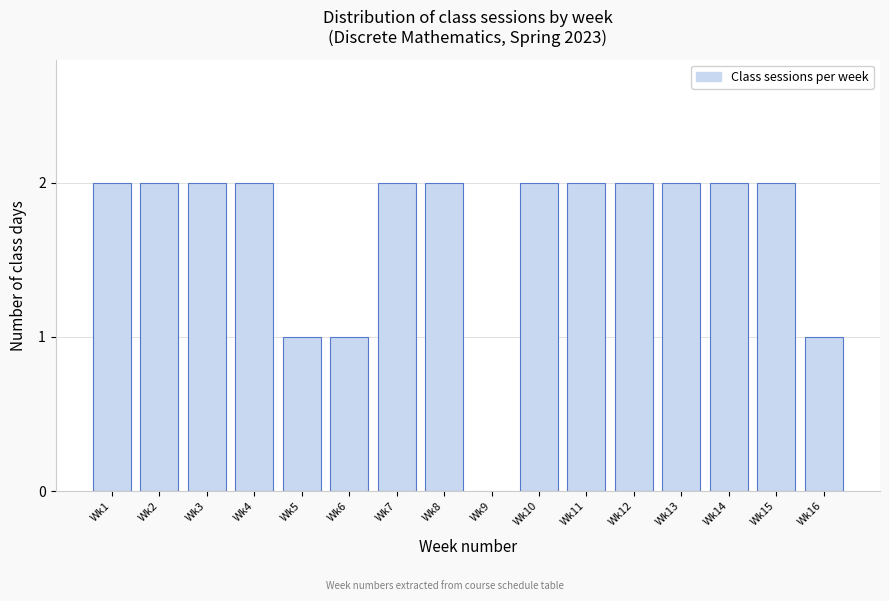

Reading right to left, extract all data points from this chart.

Wk16=1	Wk15=2	Wk14=2	Wk13=2	Wk12=2	Wk11=2	Wk10=2	Wk9=0	Wk8=2	Wk7=2	Wk6=1	Wk5=1	Wk4=2	Wk3=2	Wk2=2	Wk1=2